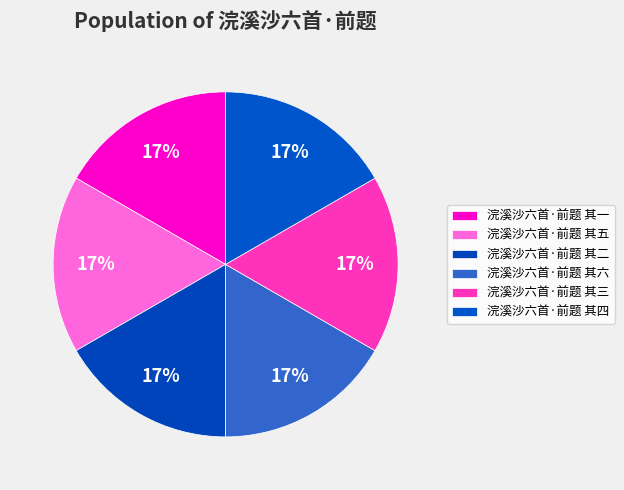

Rank the categories by value from lowest to highest.

浣溪沙六首·前题 其一, 浣溪沙六首·前题 其二, 浣溪沙六首·前题 其三, 浣溪沙六首·前题 其四, 浣溪沙六首·前题 其五, 浣溪沙六首·前题 其六